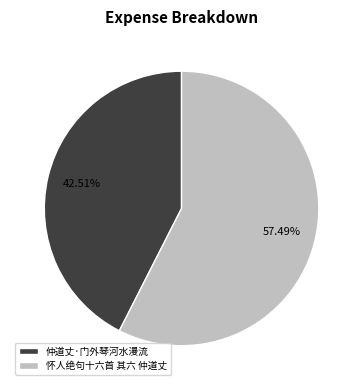

To the nearest percent, what is the average slice percentage?

50%